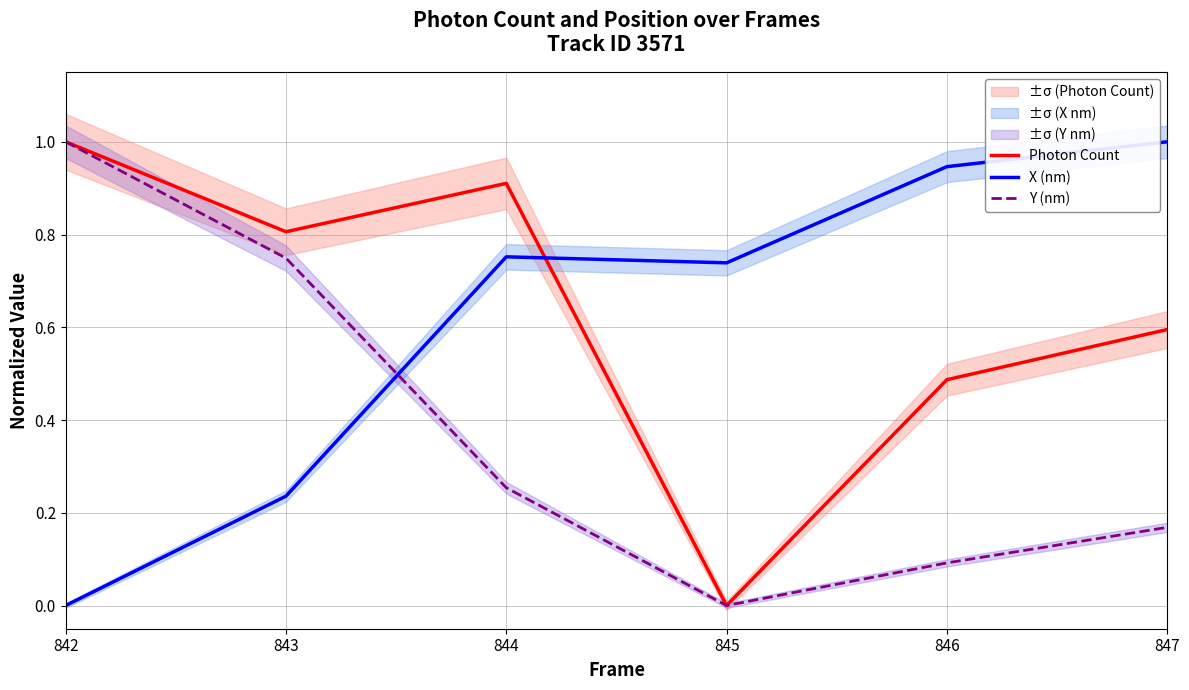

At how many categories does at least one series exceed 0?

6